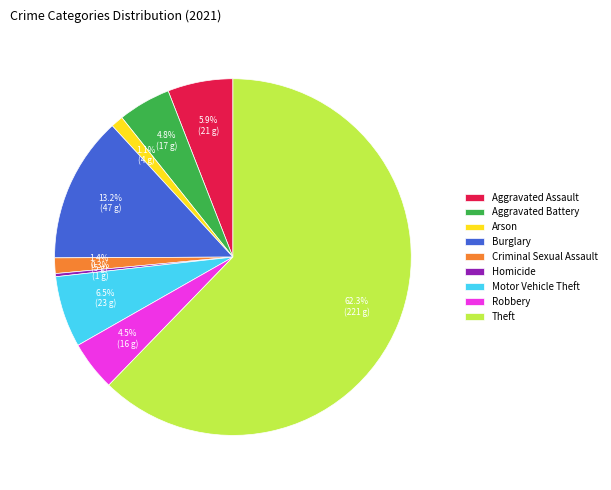

What is the ratio of the value at Burglary to the value at Motor Vehicle Theft?

2.0